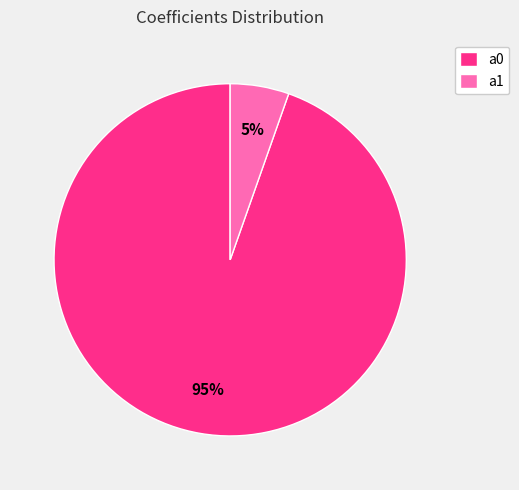

Is it true that a1 is 1% of the pie?

False